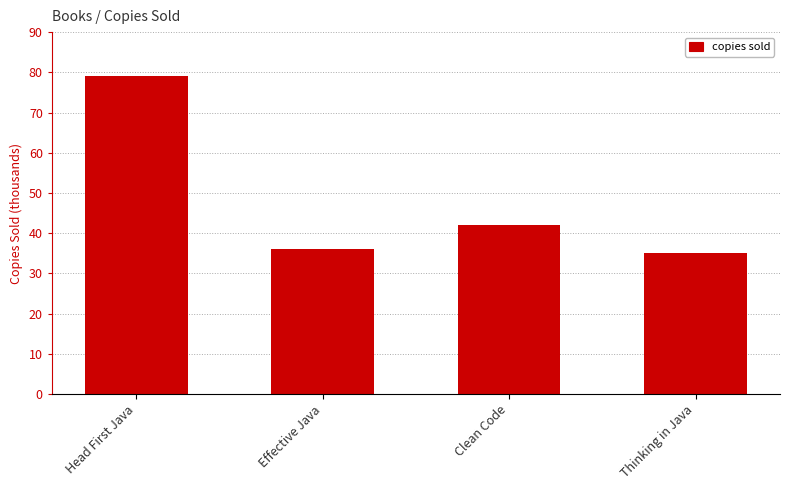

What is the ratio of the value at Clean Code to the value at Thinking in Java?

1.2